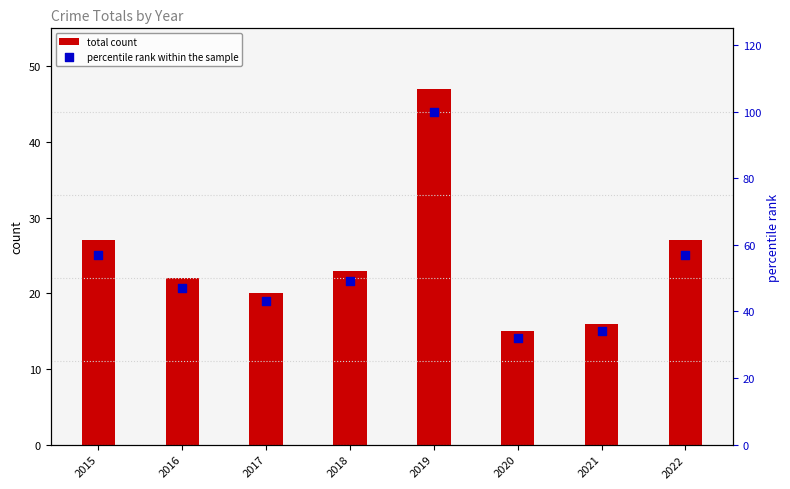

Which series has the largest total across all categories?

percentile rank within the sample